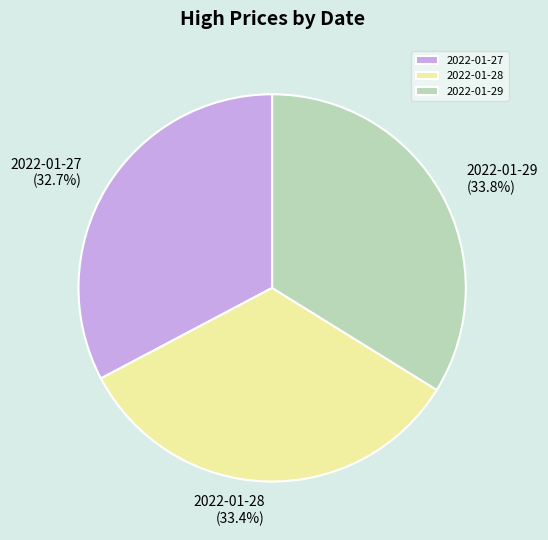

Approximately how many times larger is the value at 2022-01-27 compared to 2022-01-29?

1.0